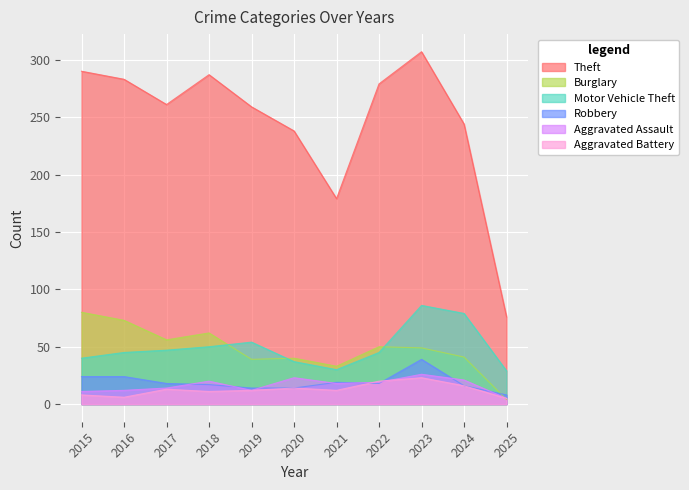

The value of Motor Vehicle Theft at 2019 is 71. True or false?

False